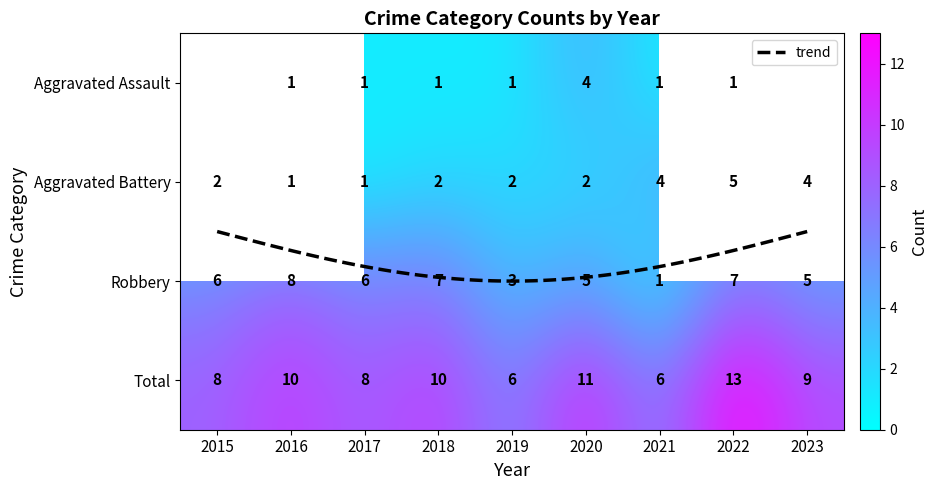

Between 2018 and 2023, which series saw the biggest shift?

Aggravated Battery